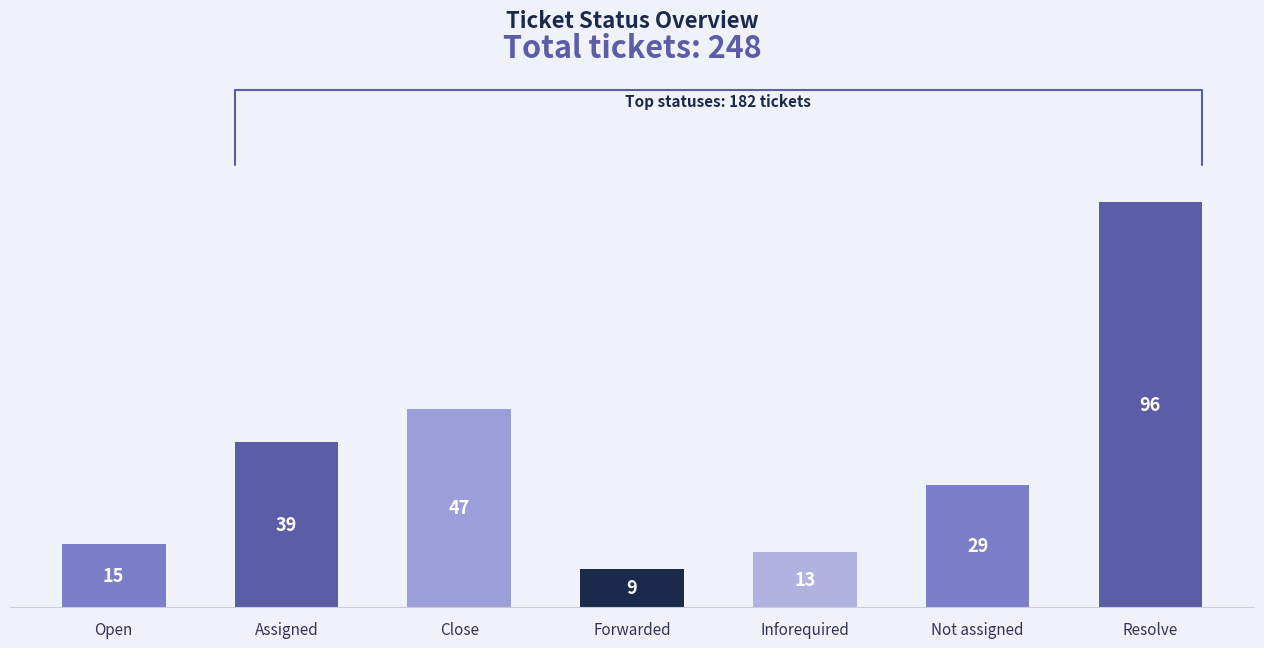

What is the sum of the values at Inforequired and Not assigned?

42